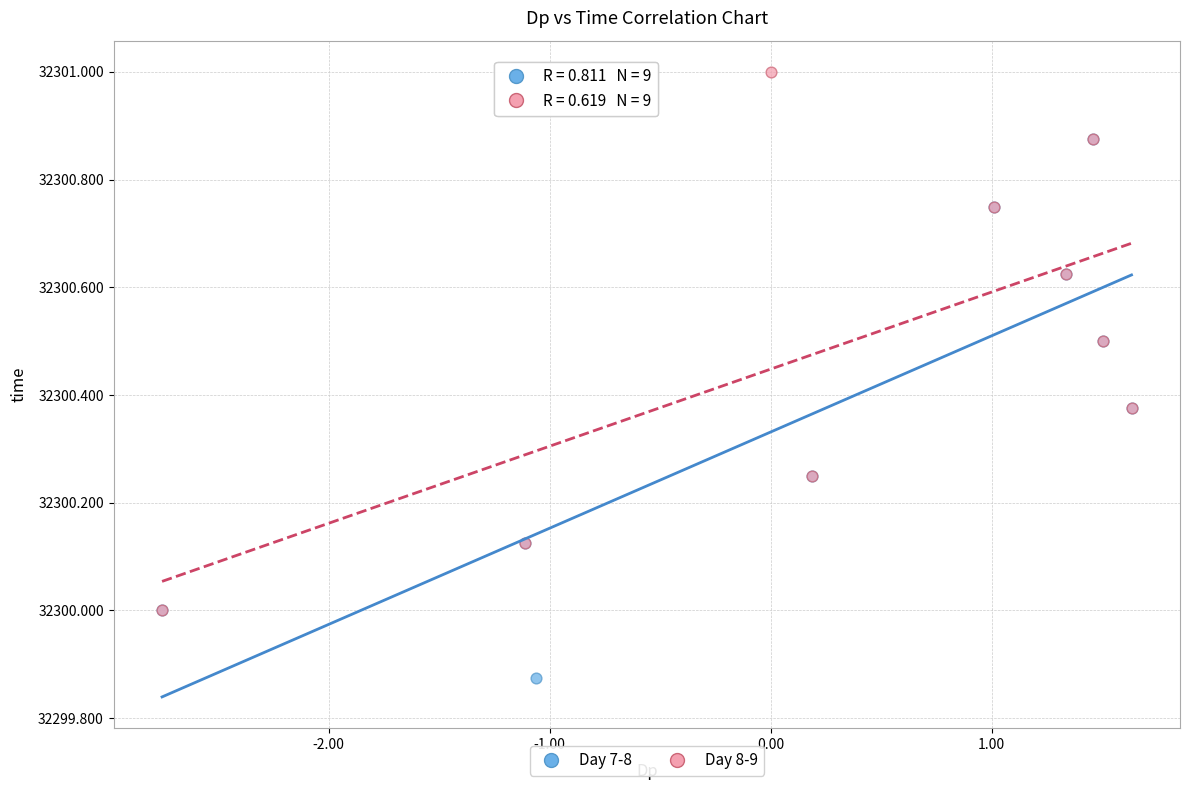

Which series contains the lowest Y value?

Day 7-8